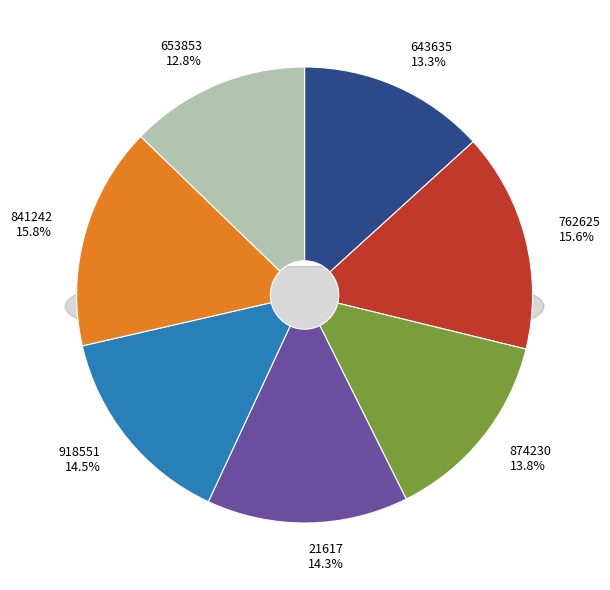

To the nearest percent, what is the combined percentage of 653853 and 21617?

27%